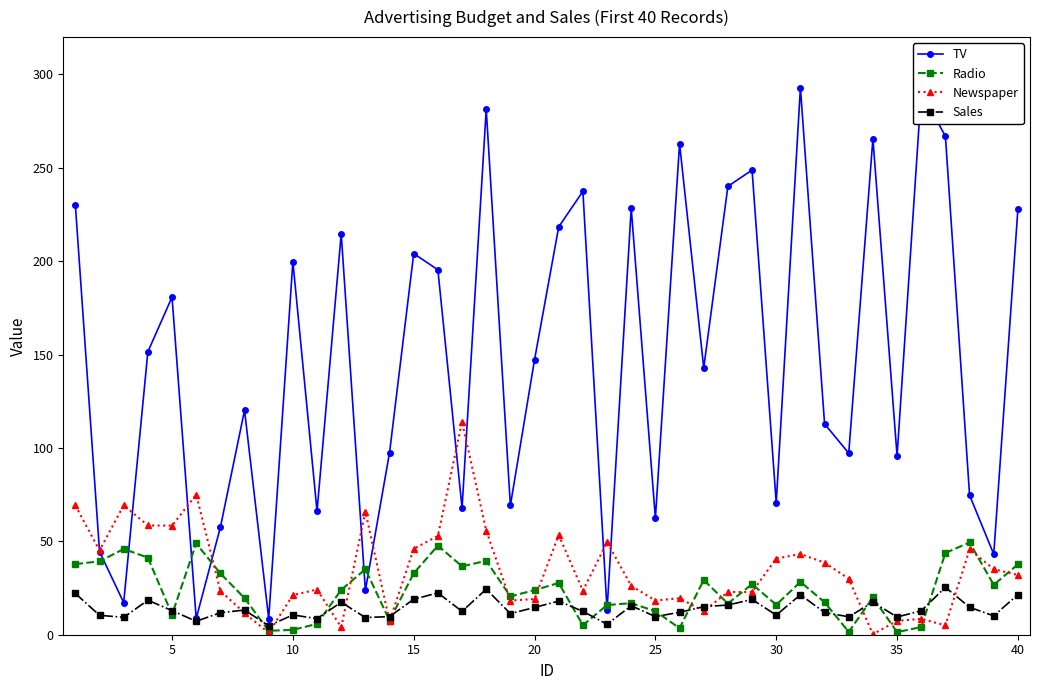

True or false: Newspaper has more than 1 points higher than both neighbors.

True